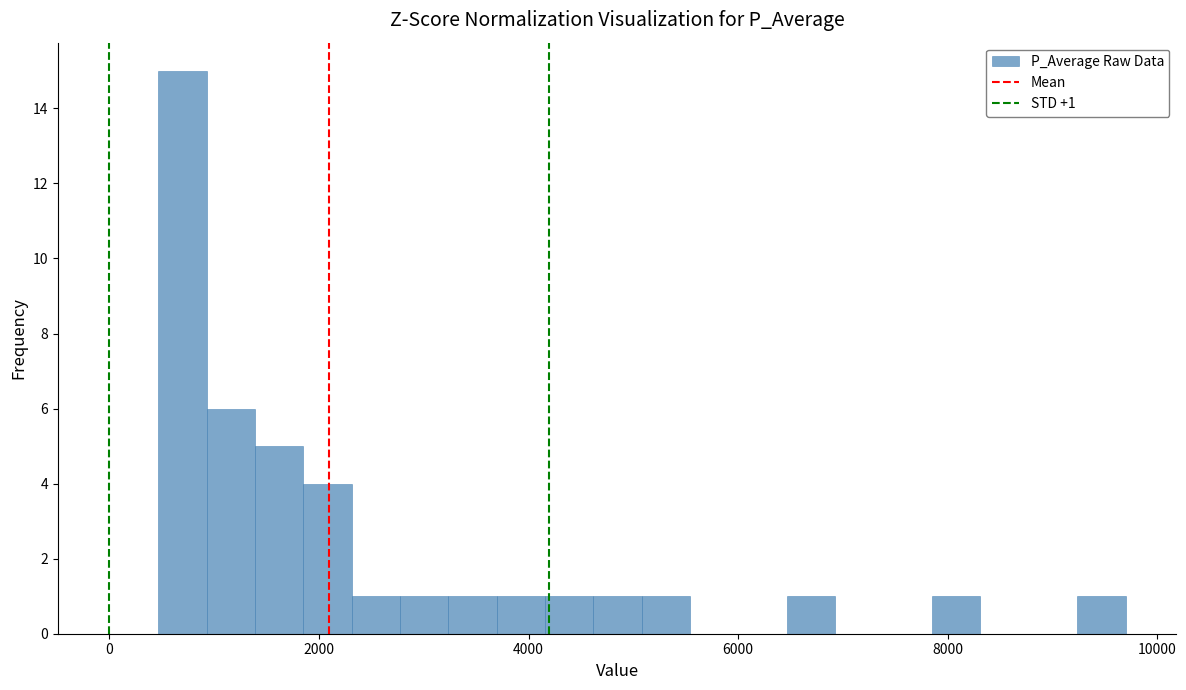

Around what value on the x-axis is the tallest bar? Give the approximate position of its centre, as read against the axis.

600